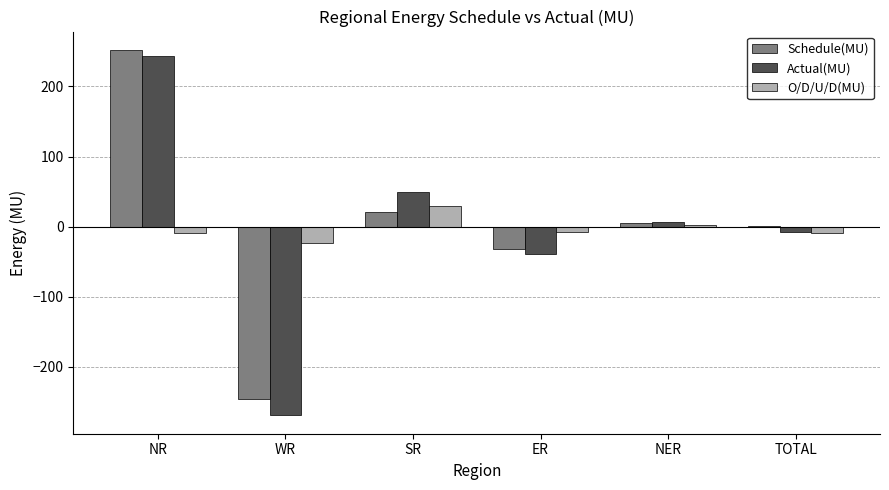

What is the approximate value of Actual(MU) at SR?

49.8